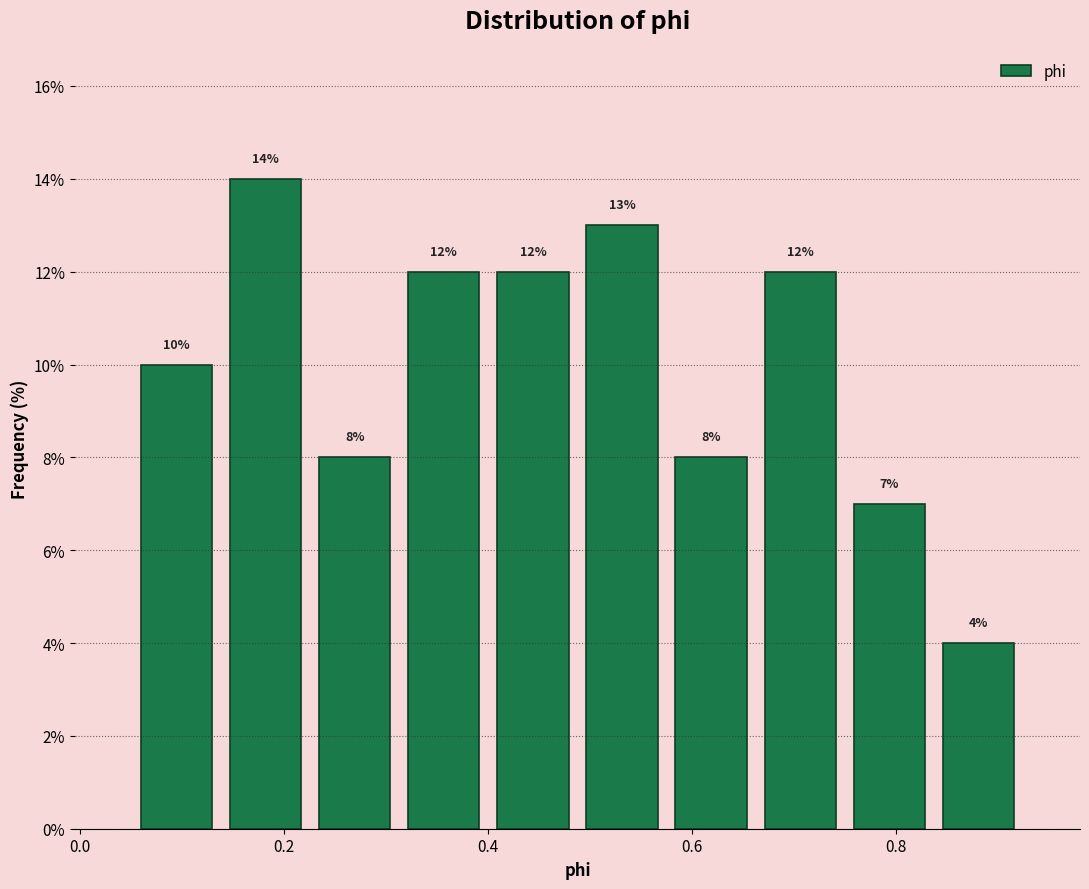

Reading left to right, transcribe this chart: for each bar, give the range it covers on the x-axis and its height. The bar edges are not printed on the chart, so give them approximately, as read against the axis.

0.06 to 0.14: 10
0.14 to 0.22: 14
0.22 to 0.32: 8
0.32 to 0.40: 12
0.40 to 0.48: 12
0.48 to 0.58: 13
0.58 to 0.66: 8
0.66 to 0.74: 12
0.74 to 0.84: 7
0.84 to 0.92: 4